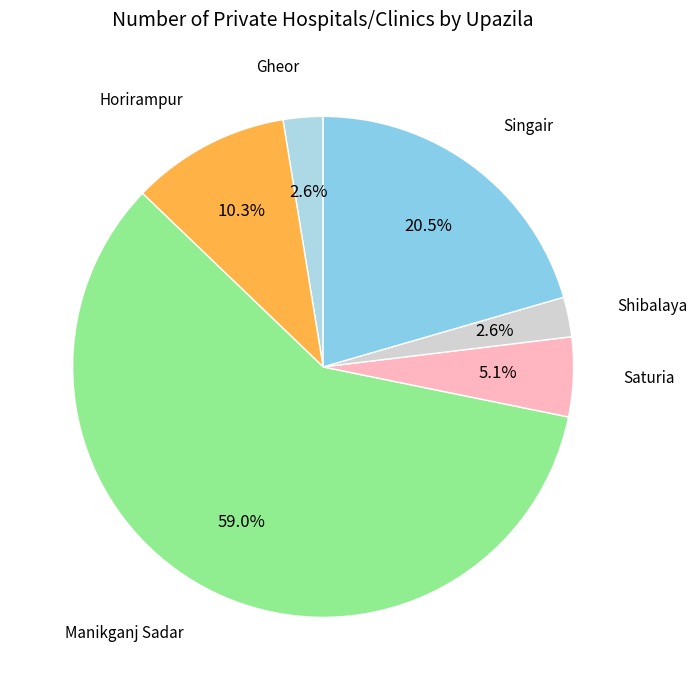

Rank the categories by value from lowest to highest.

Gheor, Shibalaya, Saturia, Horirampur, Singair, Manikganj Sadar